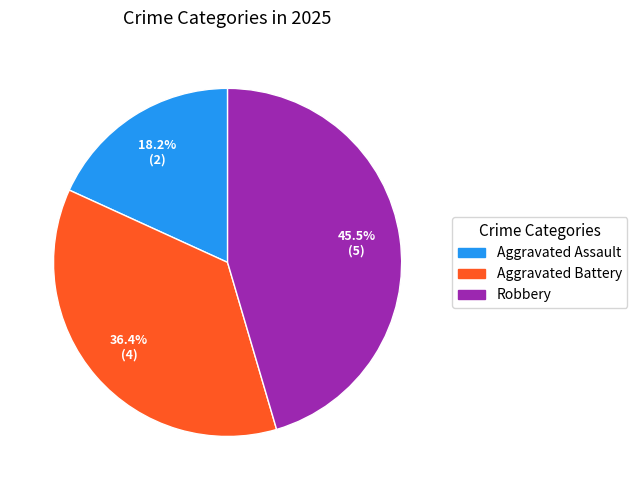

To the nearest percent, what is the difference between the Aggravated Battery and Aggravated Assault slice percentages?

18%